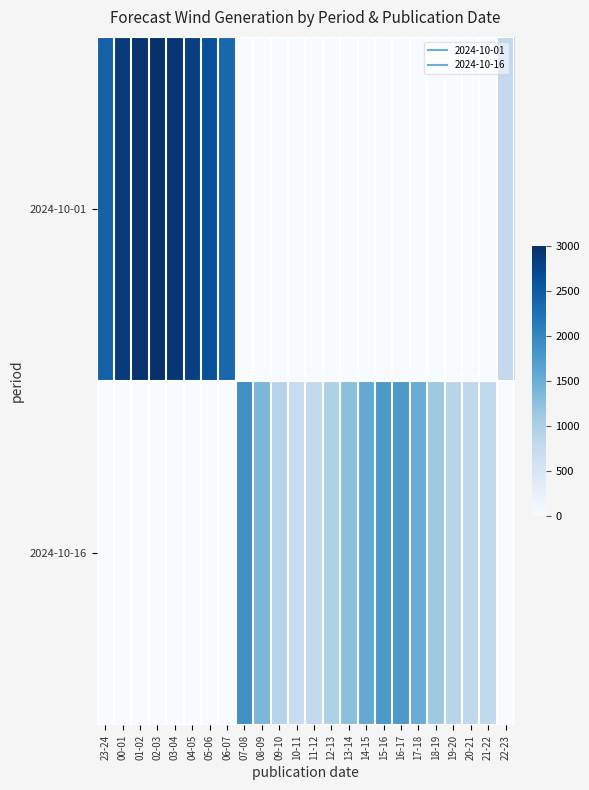

Reading left to right, list all the values displayed in this chart.

2024-10-01: 23-24=2427	00-01=2864	01-02=2964	02-03=2993	03-04=2928	04-05=2810	05-06=2630	06-07=2361	07-08=0	08-09=0	09-10=0	10-11=0	11-12=0	12-13=0	13-14=0	14-15=0	15-16=0	16-17=0	17-18=0	18-19=0	19-20=0	20-21=0	21-22=0	22-23=778
2024-10-16: 23-24=0	00-01=0	01-02=0	02-03=0	03-04=0	04-05=0	05-06=0	06-07=0	07-08=1909	08-09=1373	09-10=881	10-11=726	11-12=781	12-13=962	13-14=1257	14-15=1562	15-16=1777	16-17=1770	17-18=1516	18-19=1119	19-20=878	20-21=820	21-22=796	22-23=0